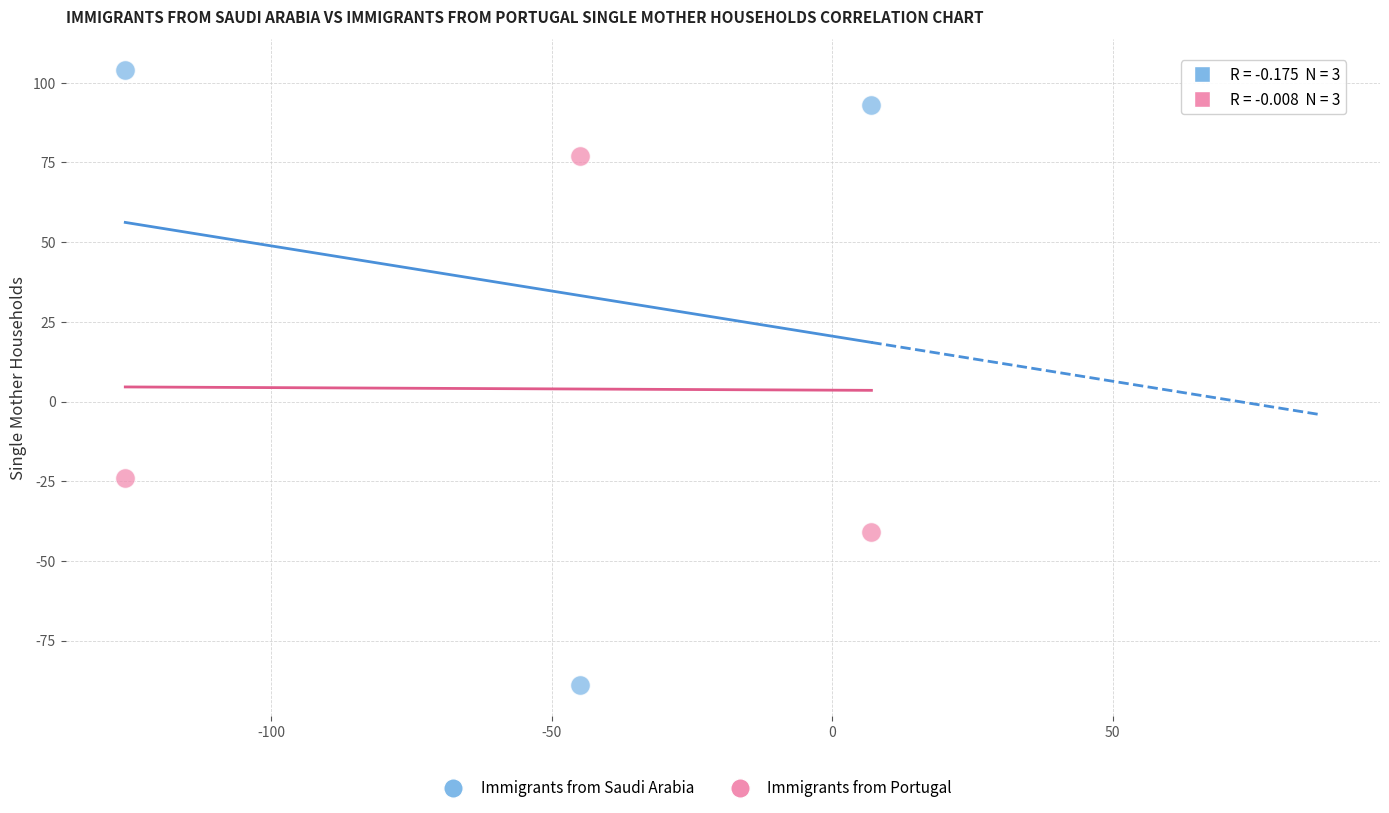

In the Immigrants from Saudi Arabia series, what Y value is closest to 7?

93